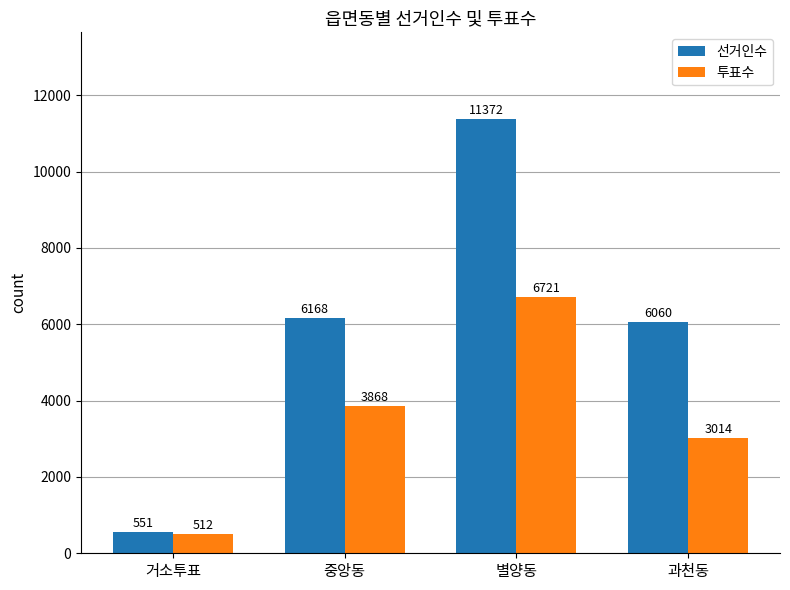

What value does the 투표수 series have at 거소투표, to the nearest 50?

500